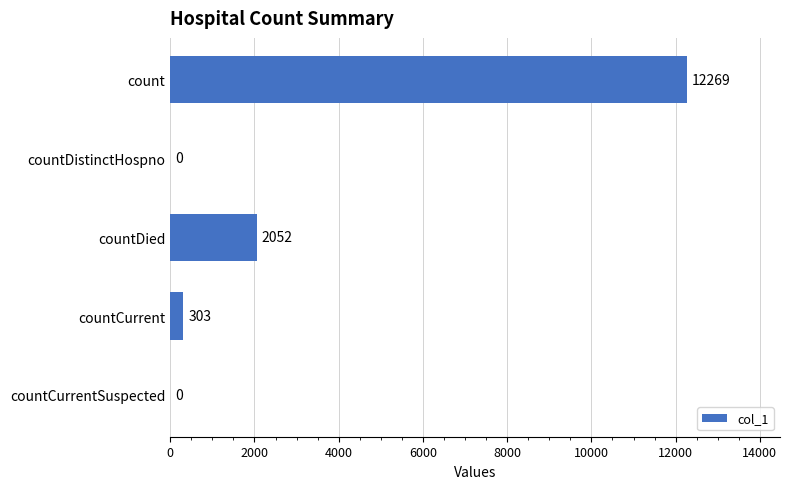

What is the sum of the values at countDied and countCurrentSuspected?

2052